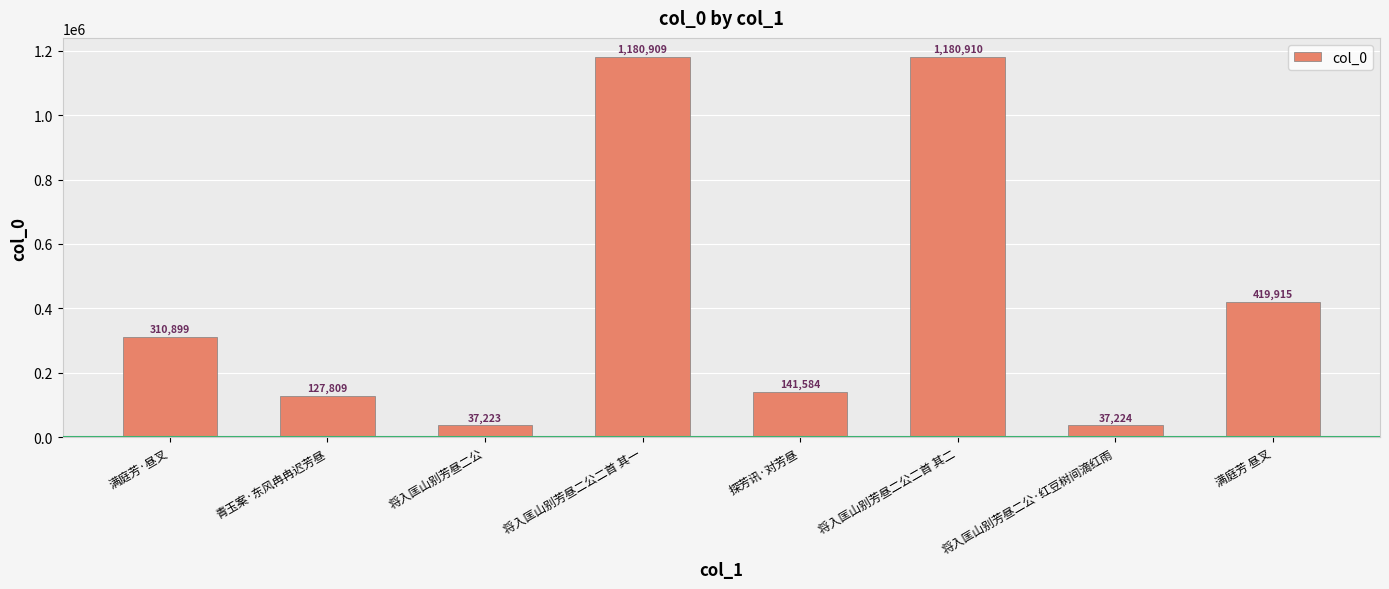

The chart shows a value of 37224 at 将入匡山别芳昼二公·红豆树间滴红雨. True or false?

True